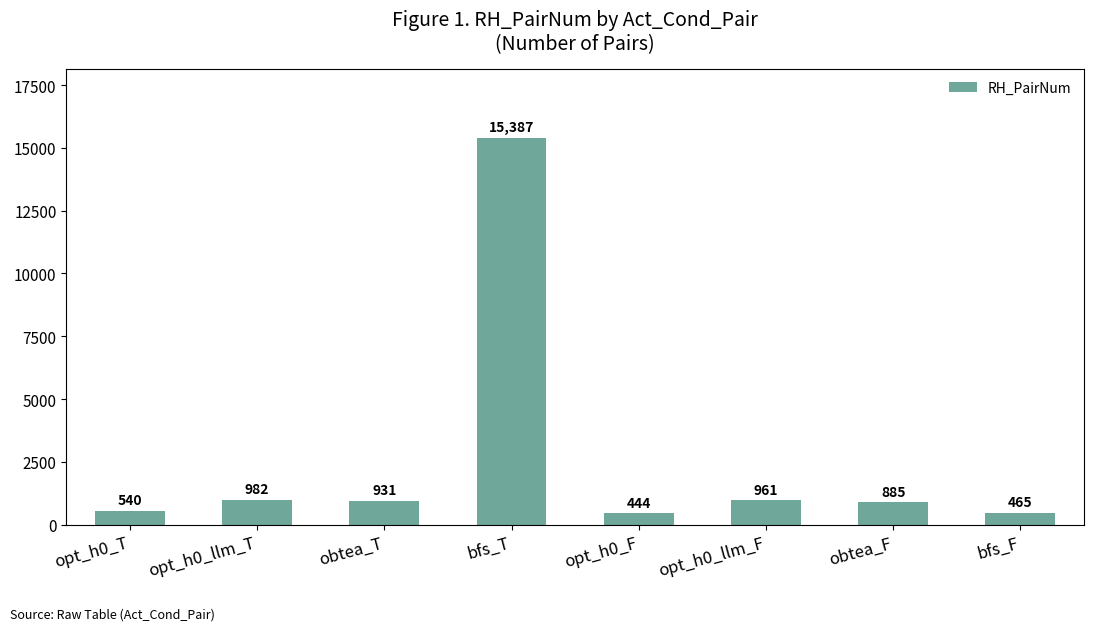

Which has a higher value, obtea_T or opt_h0_F?

obtea_T